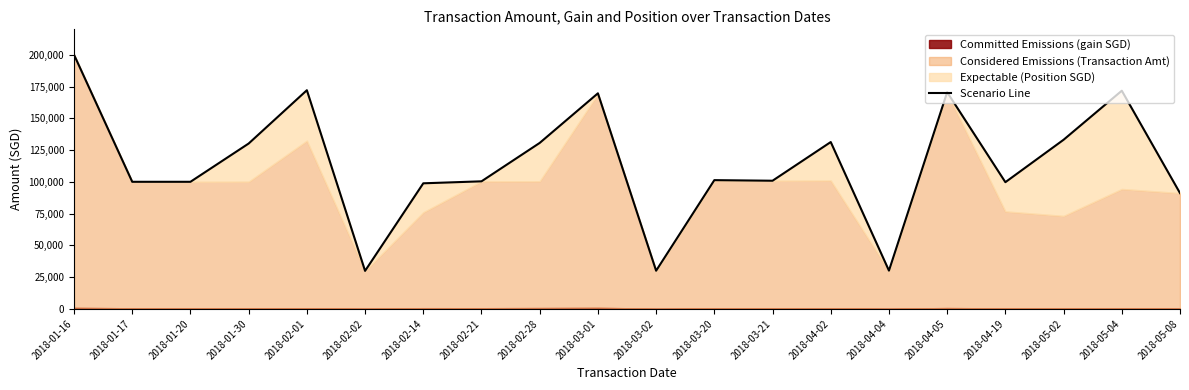

What is the value of the 10th point from the left?

169648